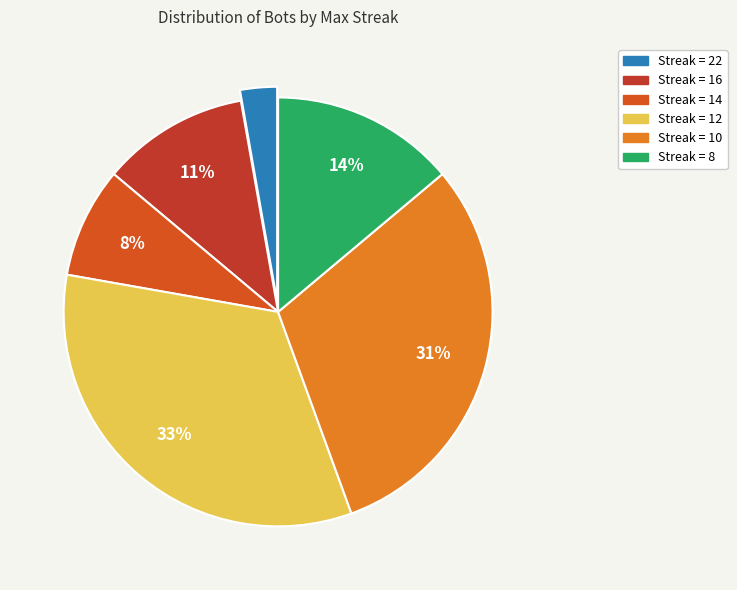

Which slice is the largest?

maxStreak 12